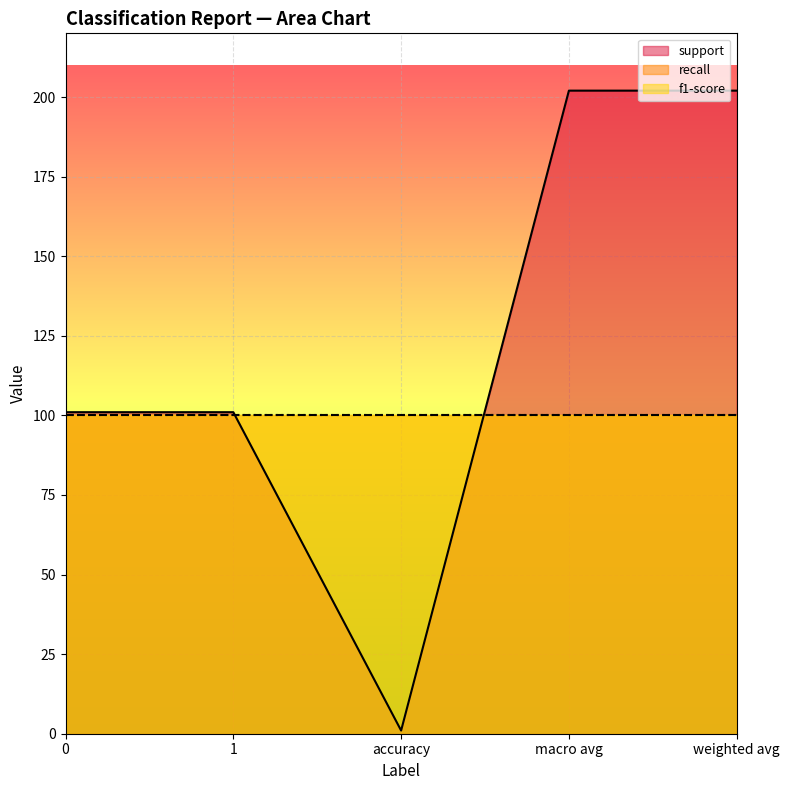

Between macro avg and accuracy, which is larger?

macro avg